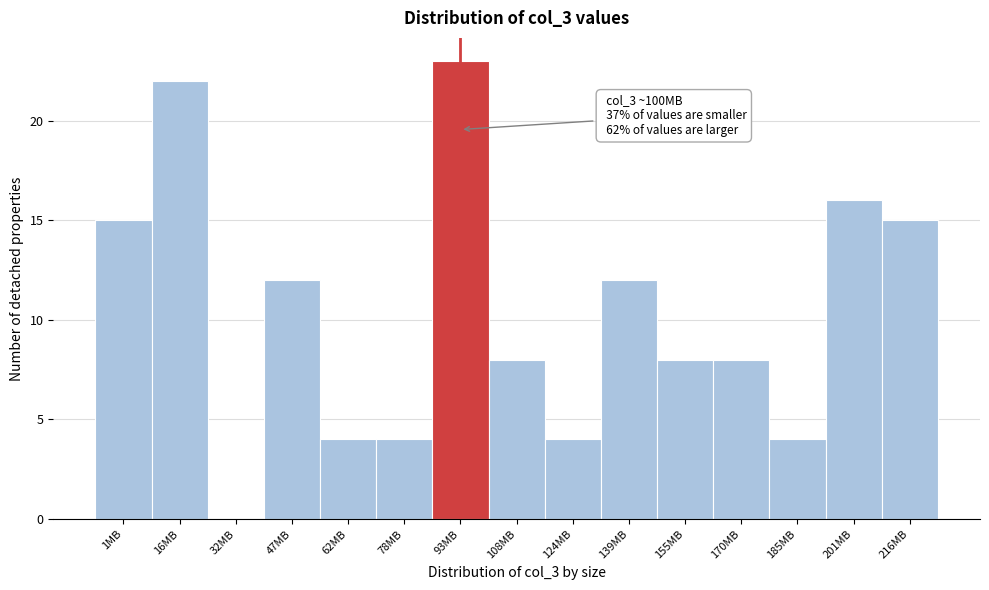

Reading left to right, transcribe all the data shown in this chart.

1MB=15	16MB=22	32MB=0	47MB=12	62MB=4	78MB=4	93MB=23	108MB=8	124MB=4	139MB=12	155MB=8	170MB=8	185MB=4	201MB=16	216MB=15